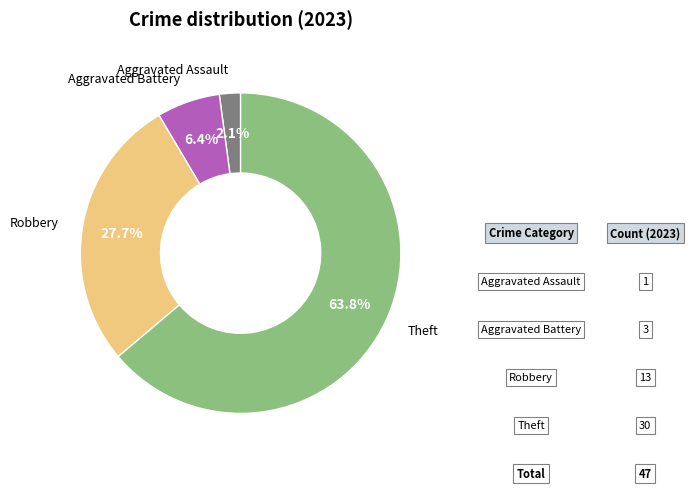

Is there a majority slice in this chart?

Yes